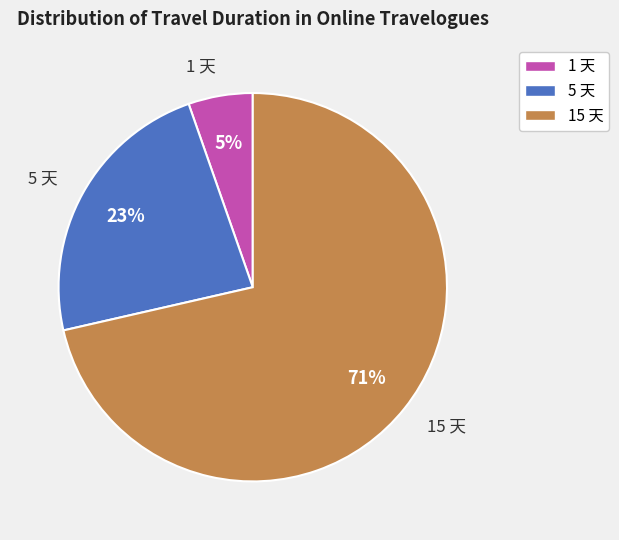

Which category has the biggest portion of the pie?

15 天